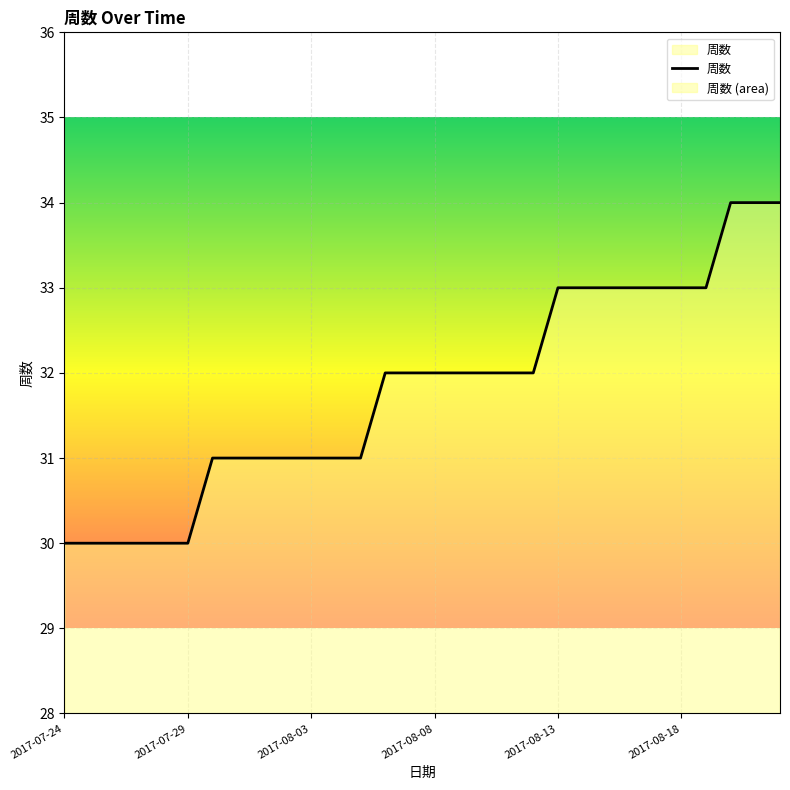

What is the minimum value shown in the chart?

30